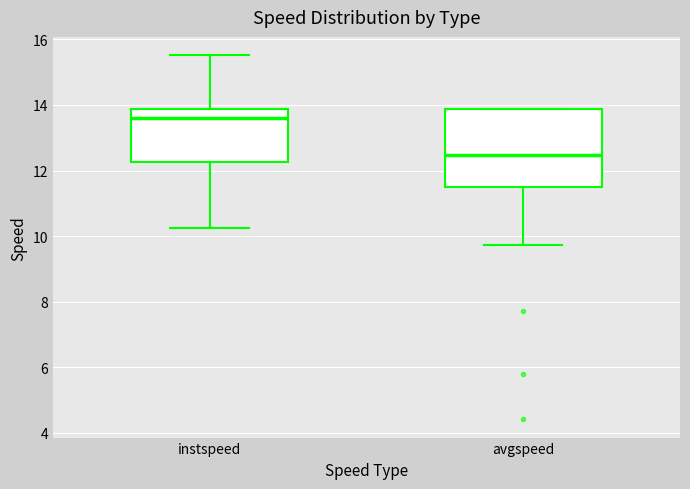

Reading left to right, transcribe this box plot: for each box, give where its median line is, the range the box spans, and where its two whiskers end, as read against the y-axis. The values are not printed on the chart, so give them approximately, as read against the axis.

instspeed: median 13.6, box 12.2 to 13.8, whiskers 10.2 to 15.6
avgspeed: median 12.4, box 11.4 to 13.8, whiskers 9.8 to 13.8